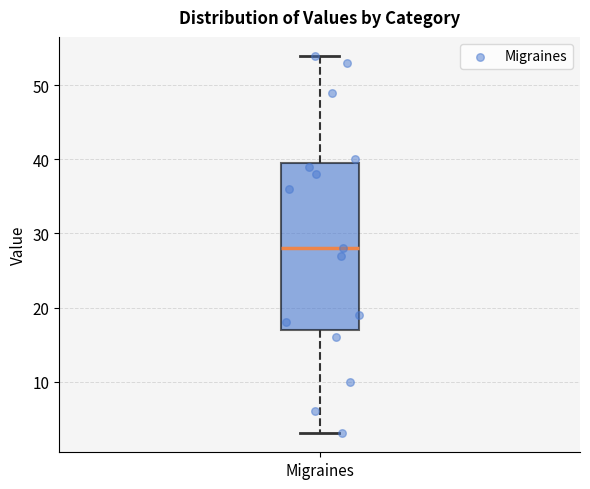

Read this box plot against the y-axis: the position of the median line, the range covered by the box, and the ends of both whiskers. The values are not printed on the chart, so give them approximately, as read against the axis.

median 28, box 17 to 40, whiskers 3 to 54